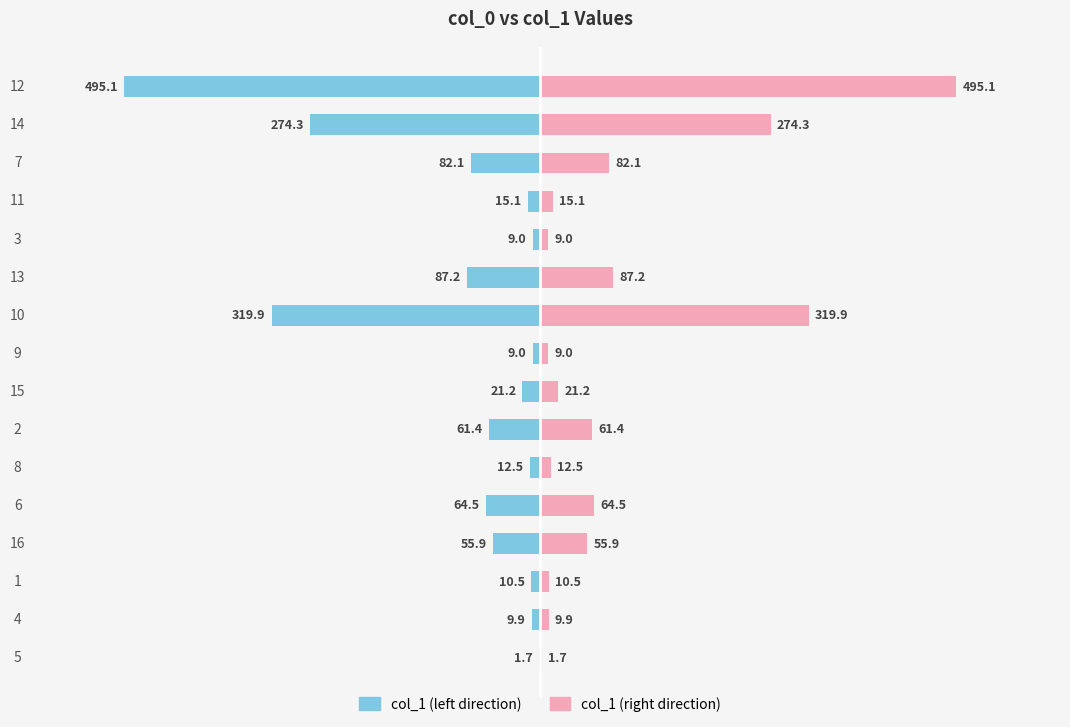

Which series has the widest spread of values?

col_1 (left)